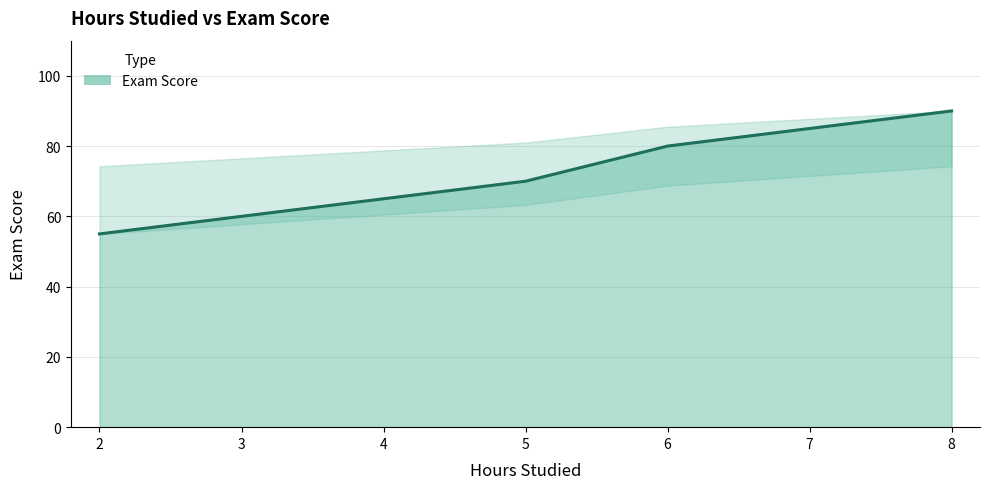

Which label corresponds to the largest value in the chart?

8